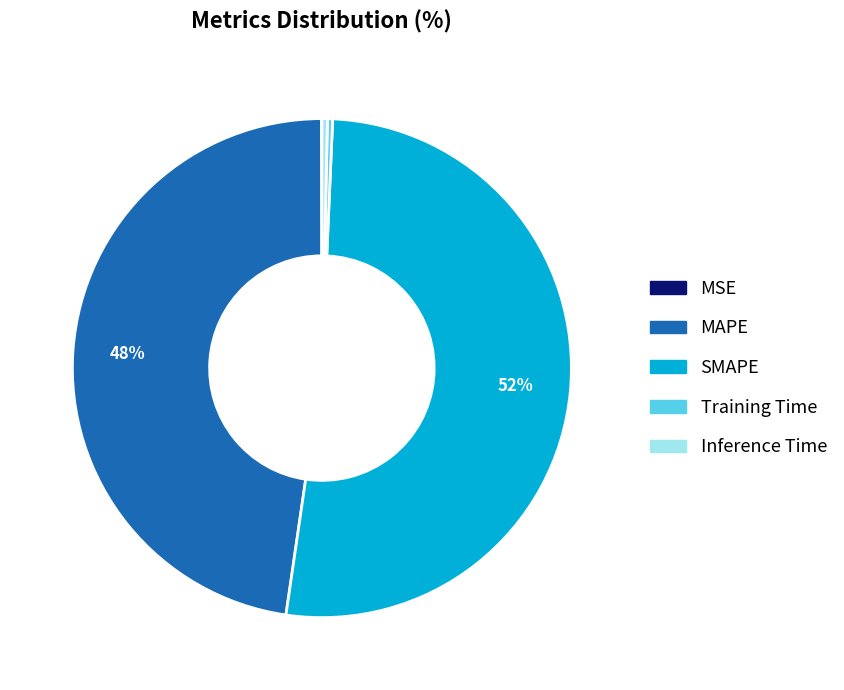

True or false: Training Time accounts for 0% of the total.

True